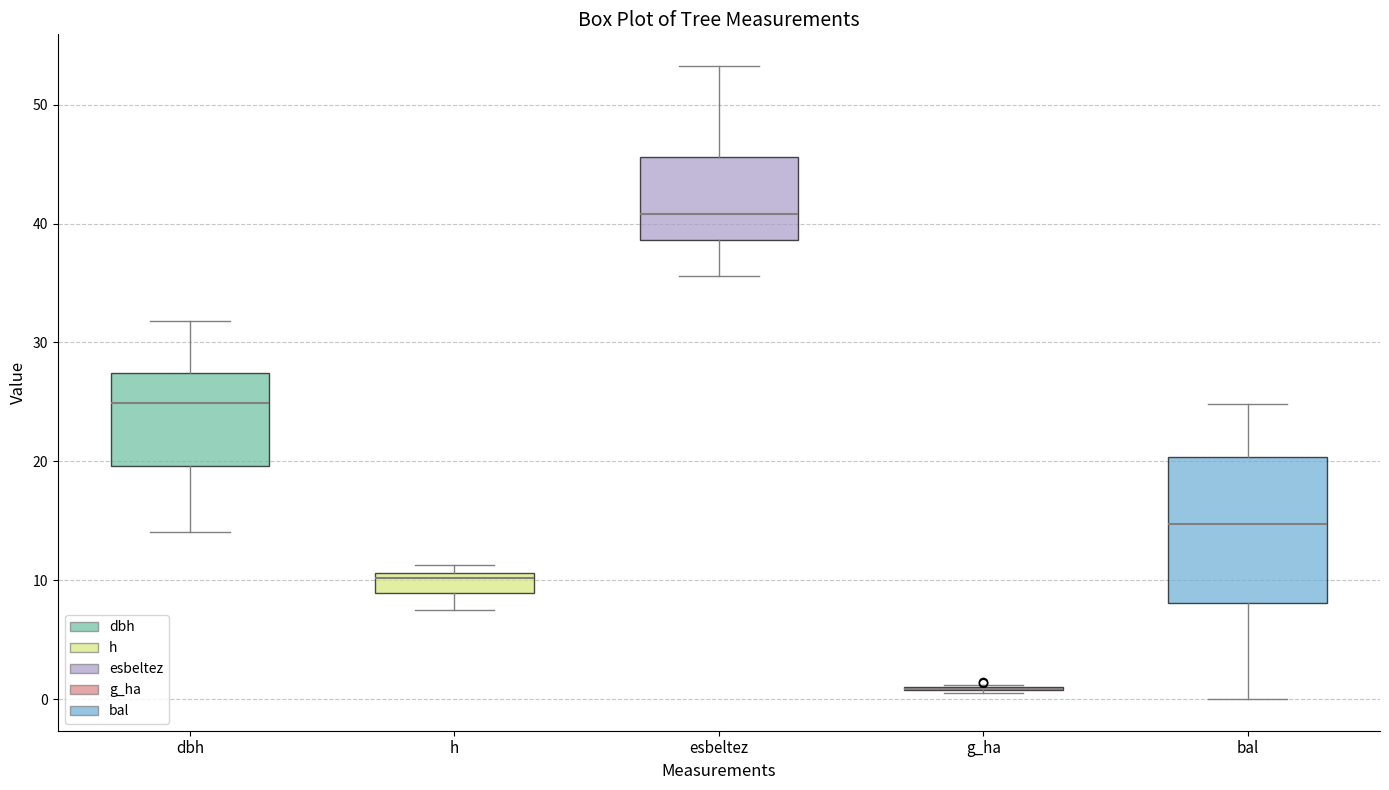

Where is the upper edge of the box for bal on the y-axis? The values are not printed on the chart, so give them approximately, as read against the axis.

20